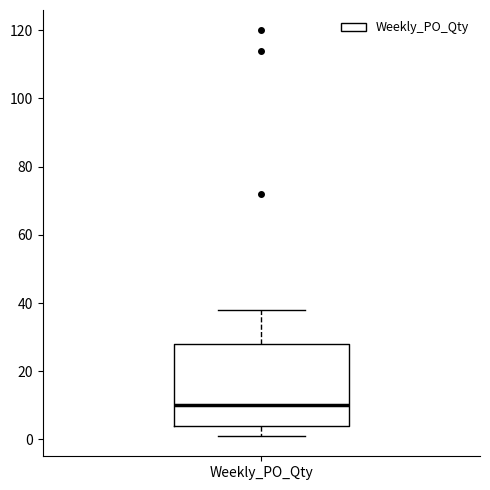

Read this box plot against the y-axis: the position of the median line, the range covered by the box, and the ends of both whiskers. The values are not printed on the chart, so give them approximately, as read against the axis.

median 10, box 4 to 28, whiskers 2 to 38